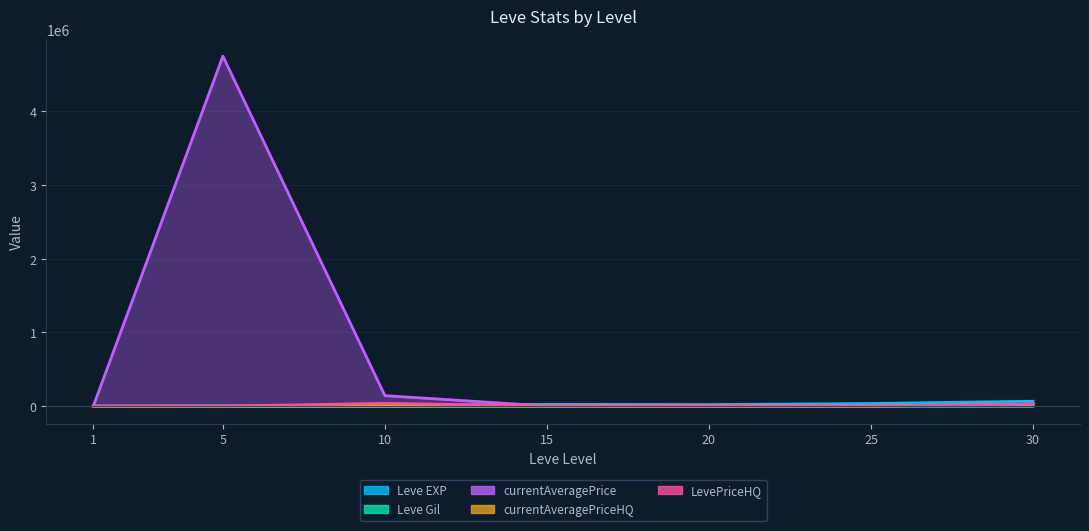

What are all the series names shown in the legend?

Leve EXP, Leve Gil, currentAveragePrice, currentAveragePriceHQ, LevePriceHQ